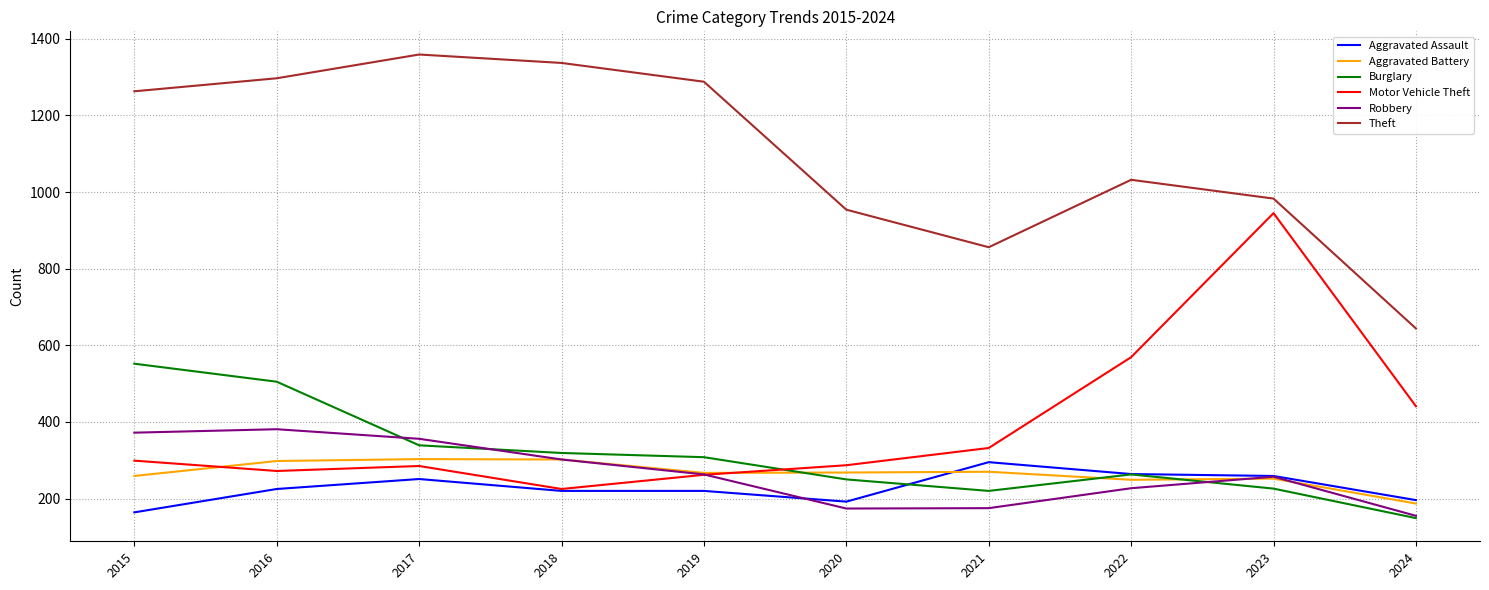

Which category has the lowest value in the Theft series?

2024